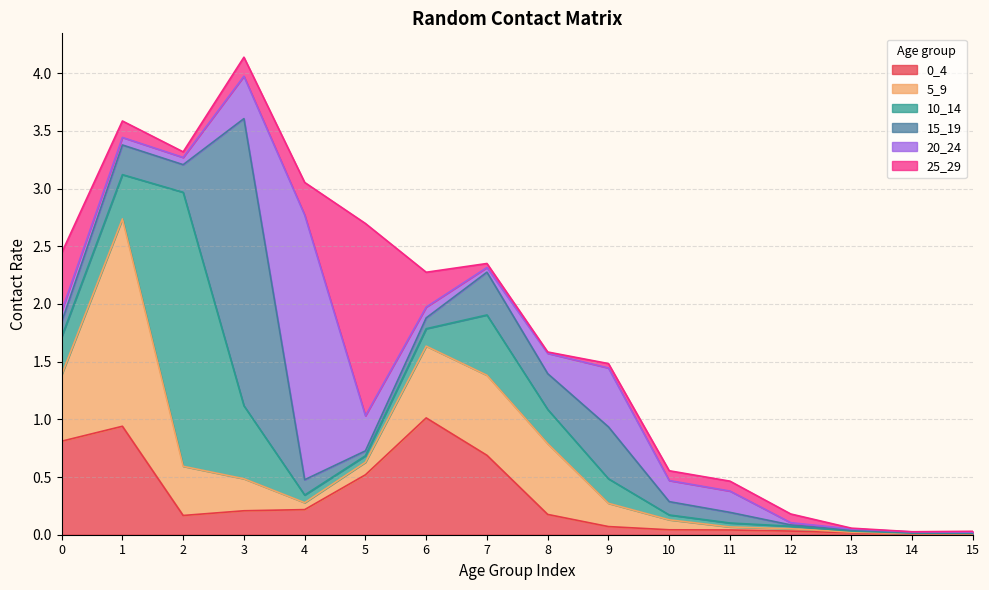

At which category does the chart reach its minimum across all series?

14